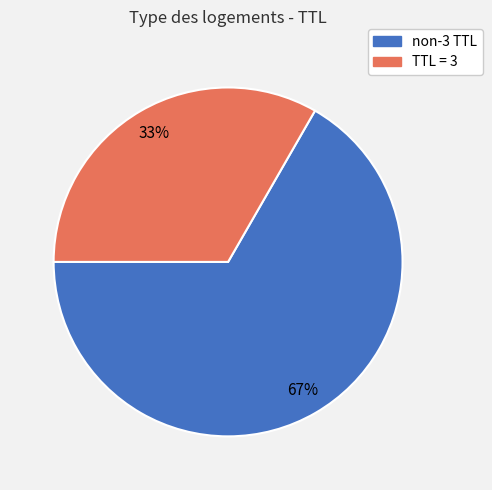

Rank the categories by value from highest to lowest.

non-3 TTL, TTL = 3